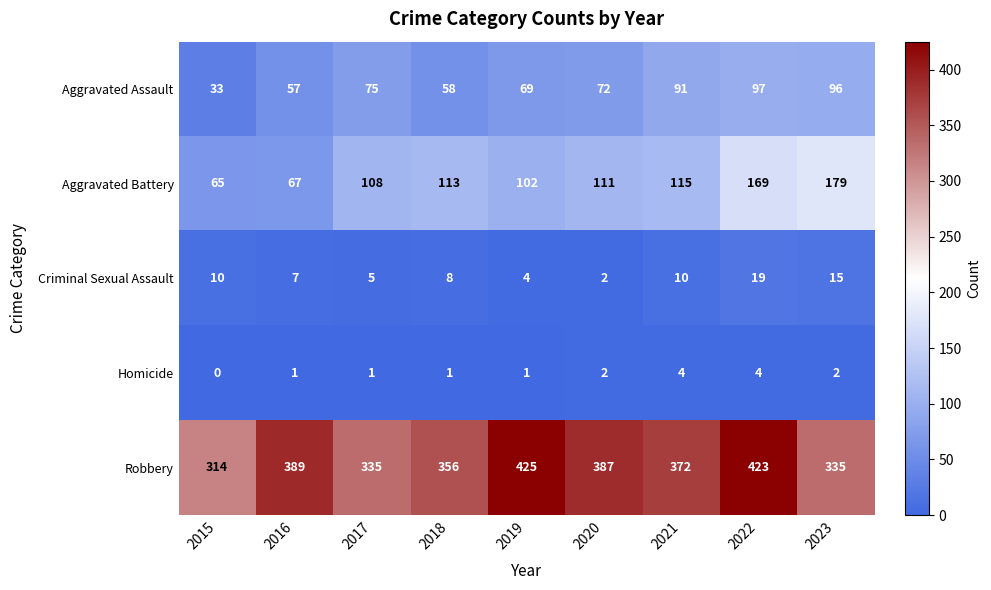

What is the sum of all Robbery values?

3336